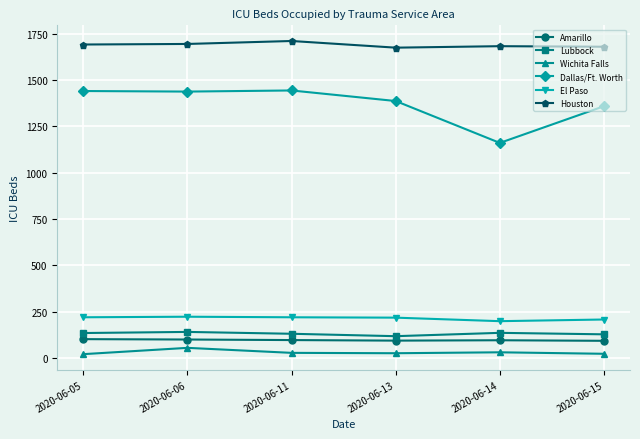

How many data points does each series have?

6